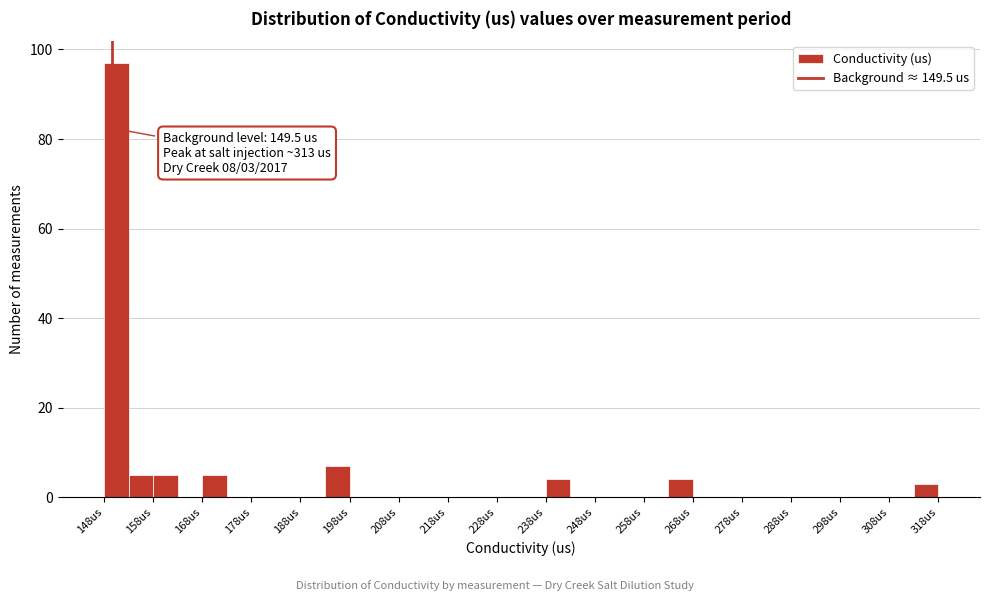

Which range on the x-axis has the tallest bar?

148 to 153